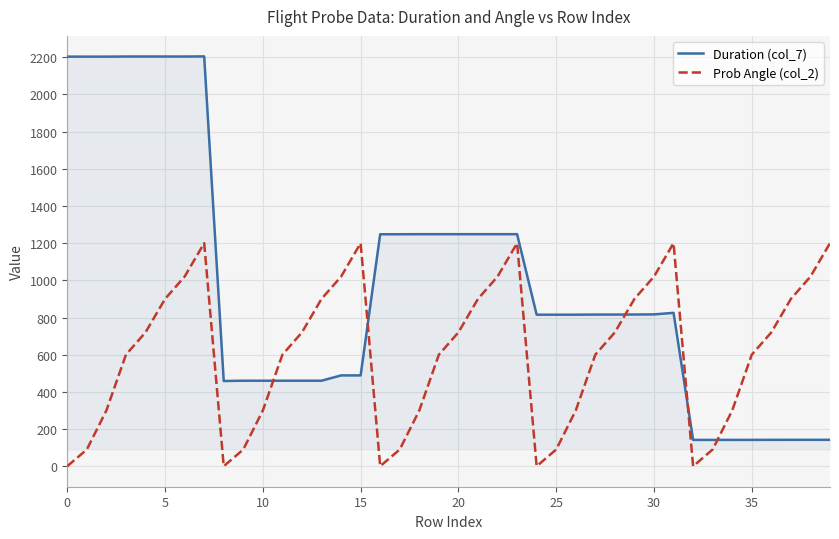

How many lines are shown in the chart?

2